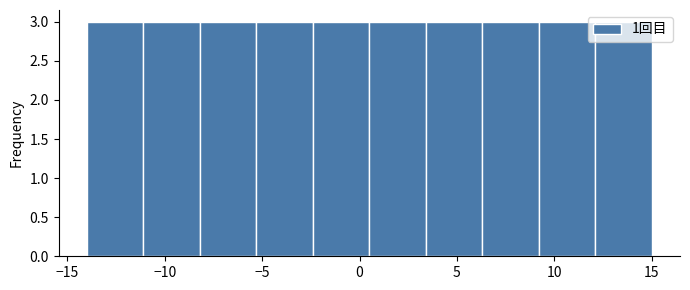

Reading left to right, transcribe this chart: for each bar, give the range it covers on the x-axis and its height. Neither the bar edges nor the heights are printed on the chart, so give them approximately, as read against the axes.

-14.0 to -11.1: 3
-11.1 to -8.2: 3
-8.2 to -5.3: 3
-5.3 to -2.4: 3
-2.4 to 0.5: 3
0.5 to 3.4: 3
3.4 to 6.3: 3
6.3 to 9.2: 3
9.2 to 12.1: 3
12.1 to 15.0: 3